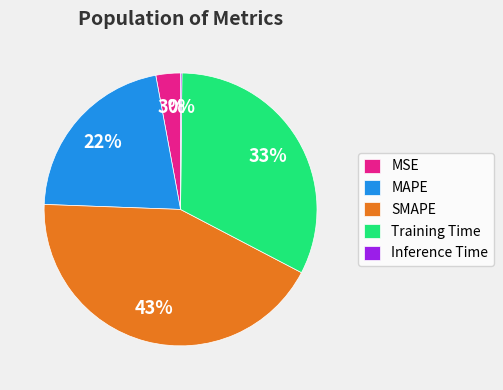

Which category has the biggest portion of the pie?

SMAPE